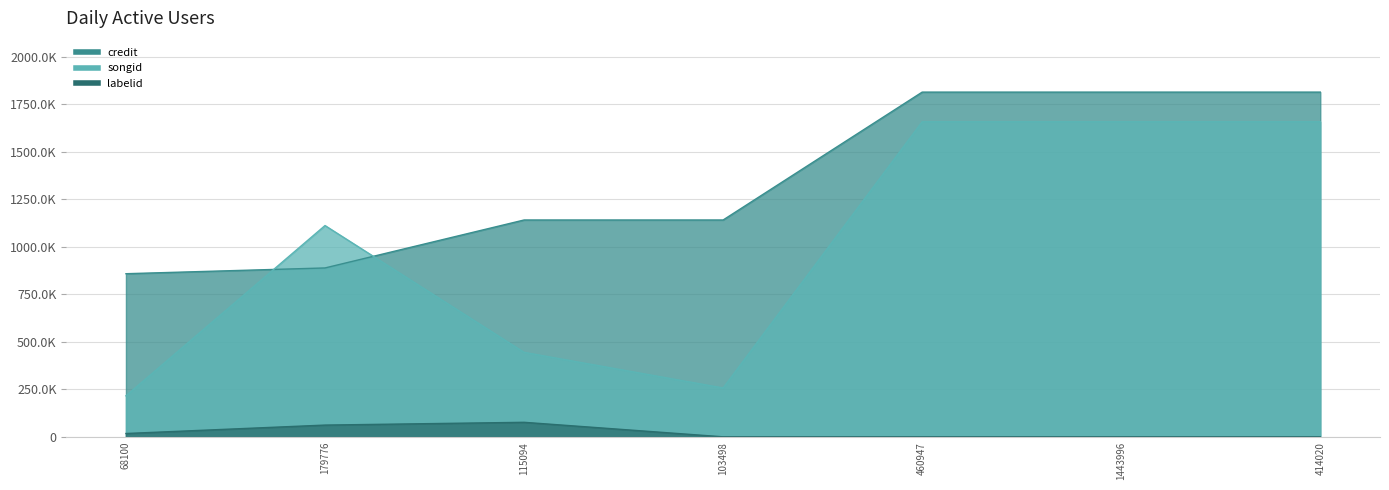

Where does the labelid series first go above 444?

68100